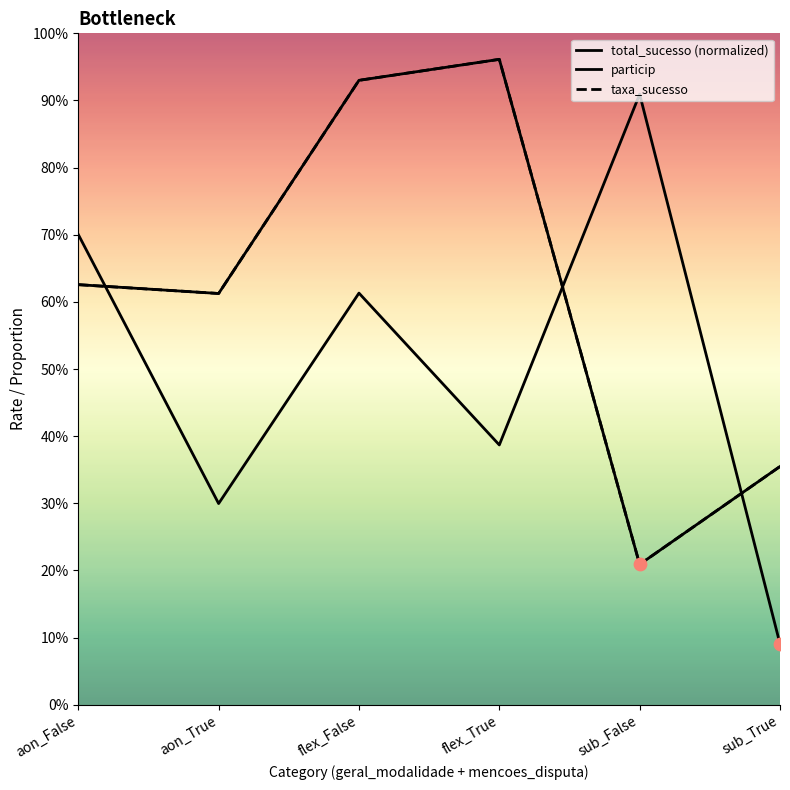

What is the total value across all series at aon_True?

1.5